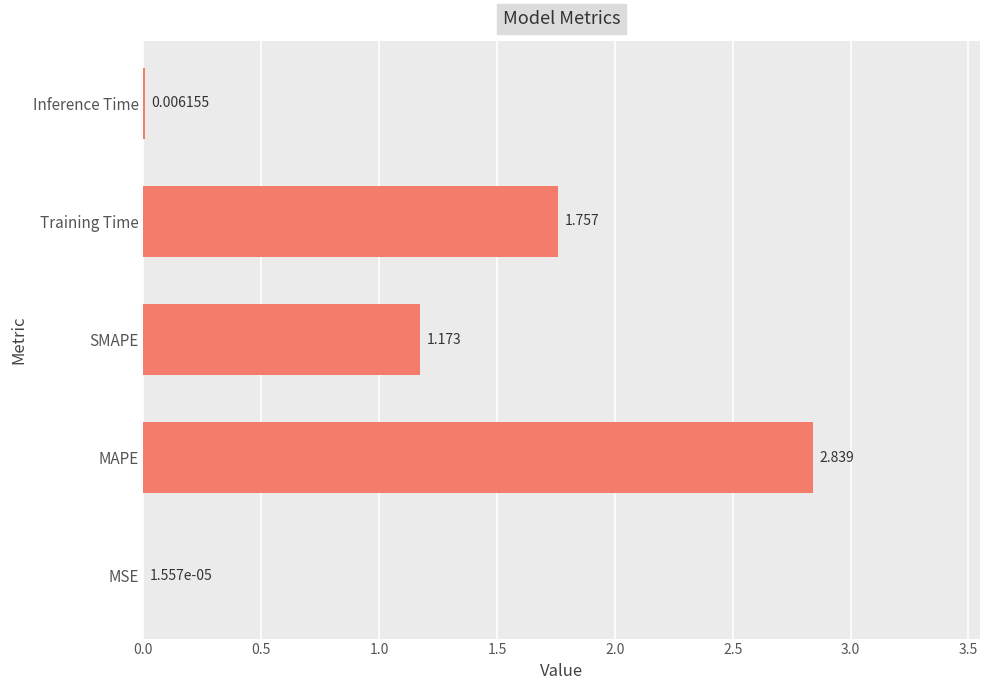

At which category does the chart reach its peak across all series?

MAPE